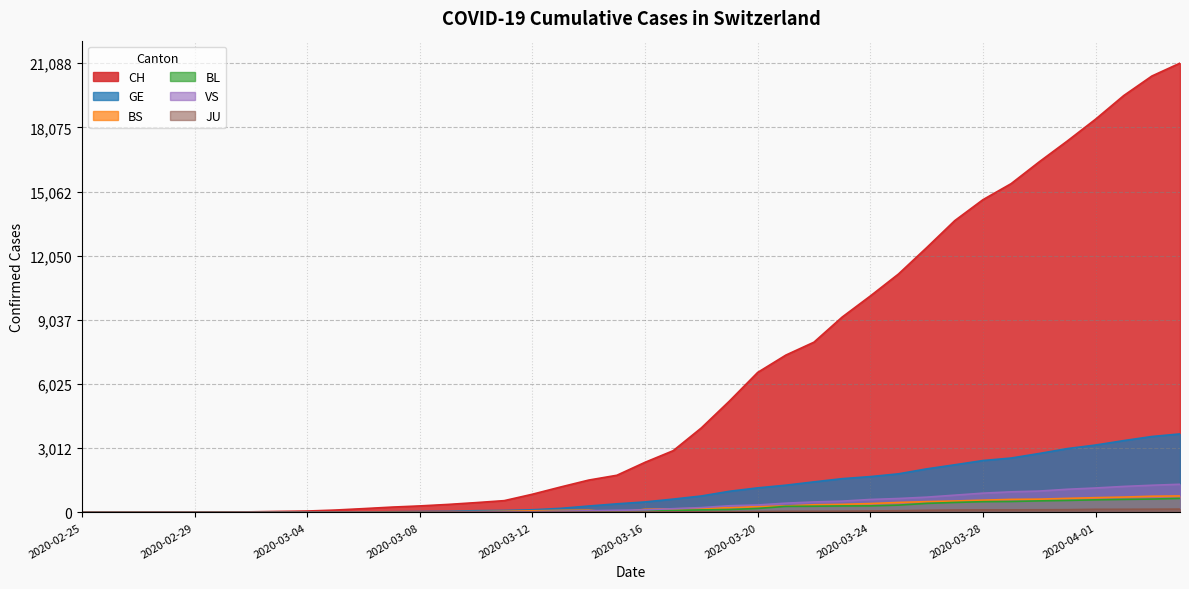

What position from the right is 2020-03-23?

13